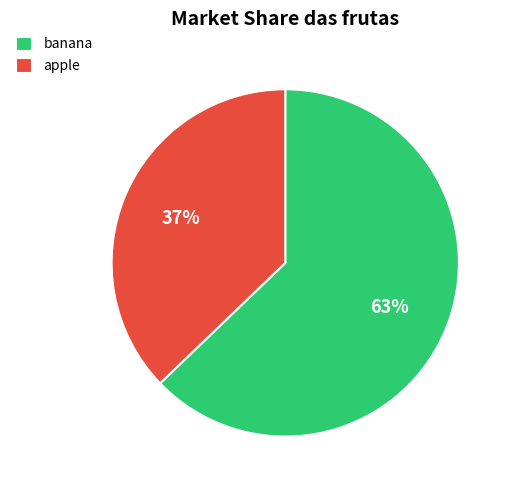

Is it true that banana is 56% of the pie?

False